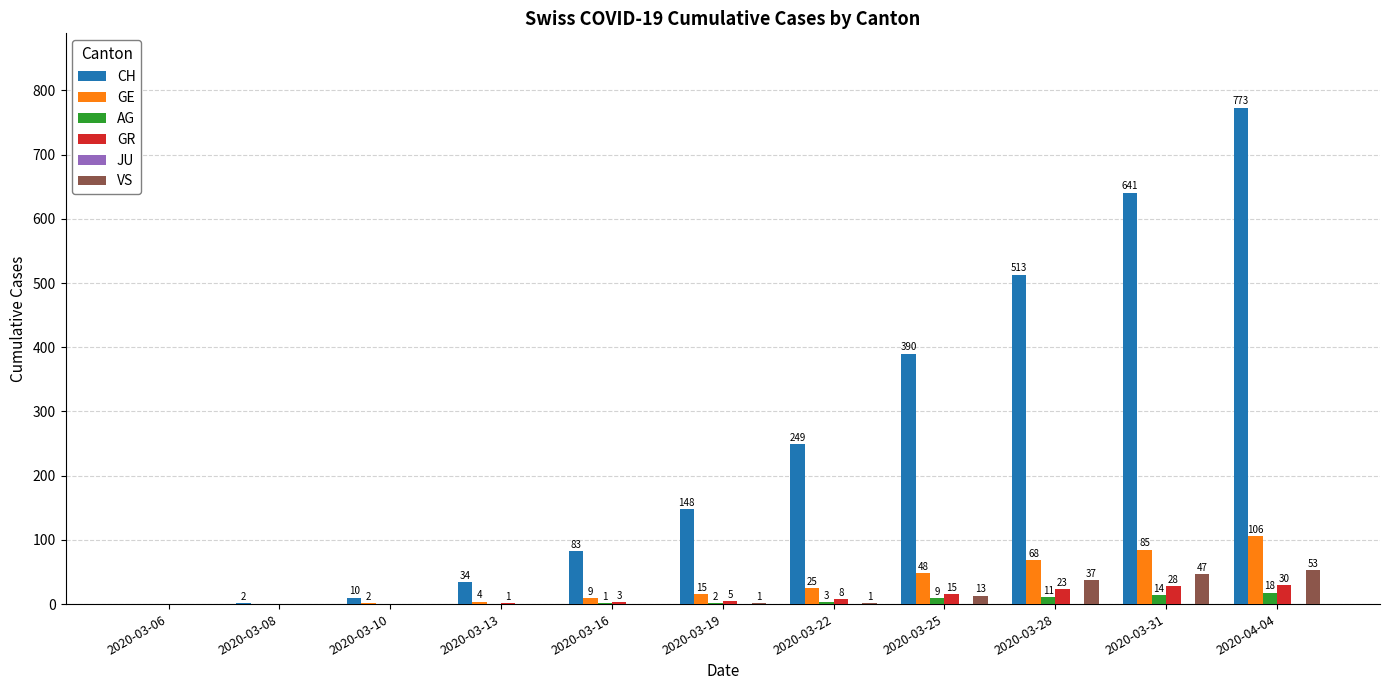

The value of CH at 2020-03-22 is 249. True or false?

True